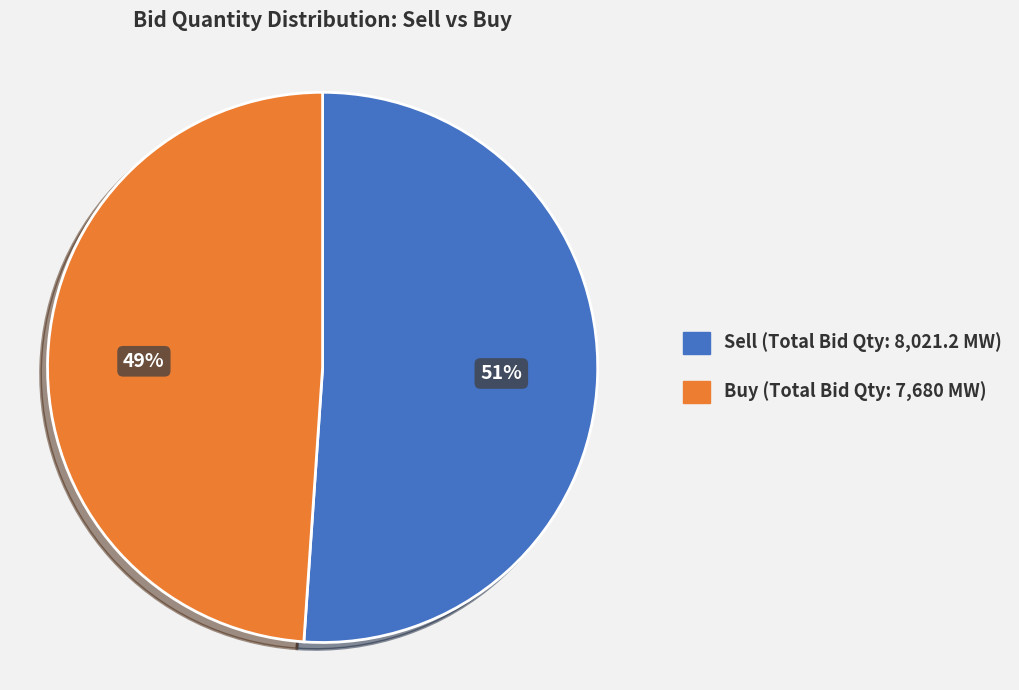

To the nearest percent, what is the difference between the largest and smallest slice percentages?

2%